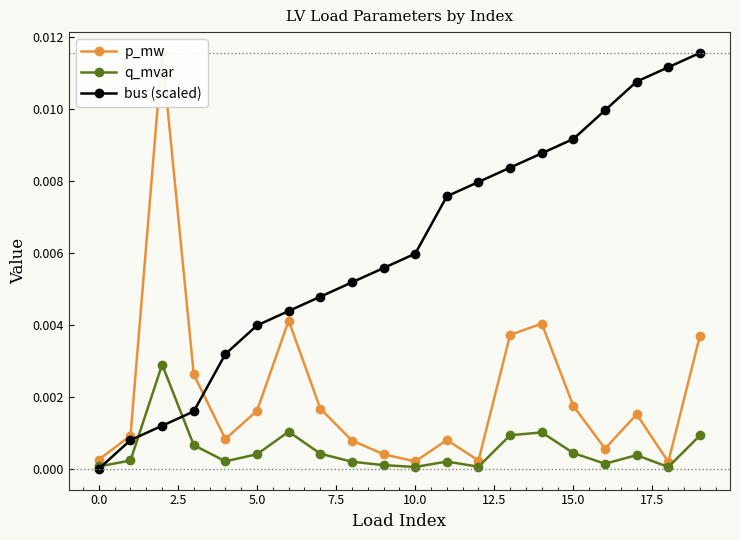

At how many categories does at least one series exceed 0?

20